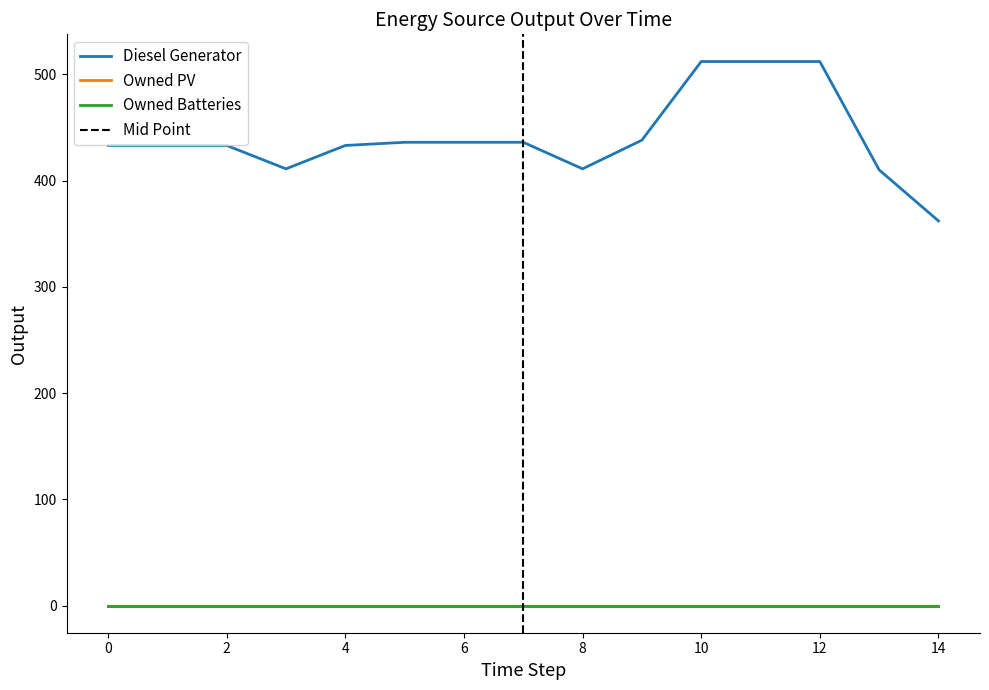

True or false: Diesel Generator has more than 0 points higher than both neighbors.

False